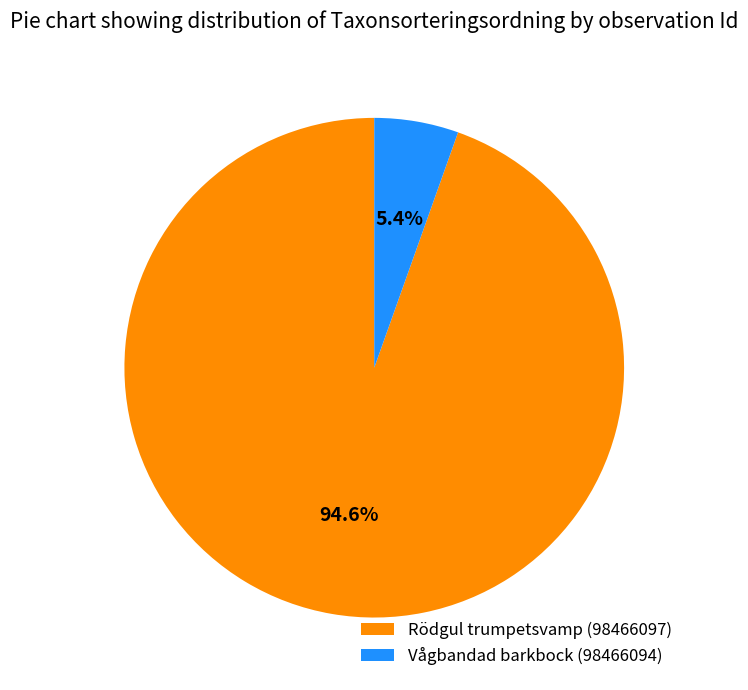

Is Vågbandad barkbock (98466094) the majority of the pie?

No